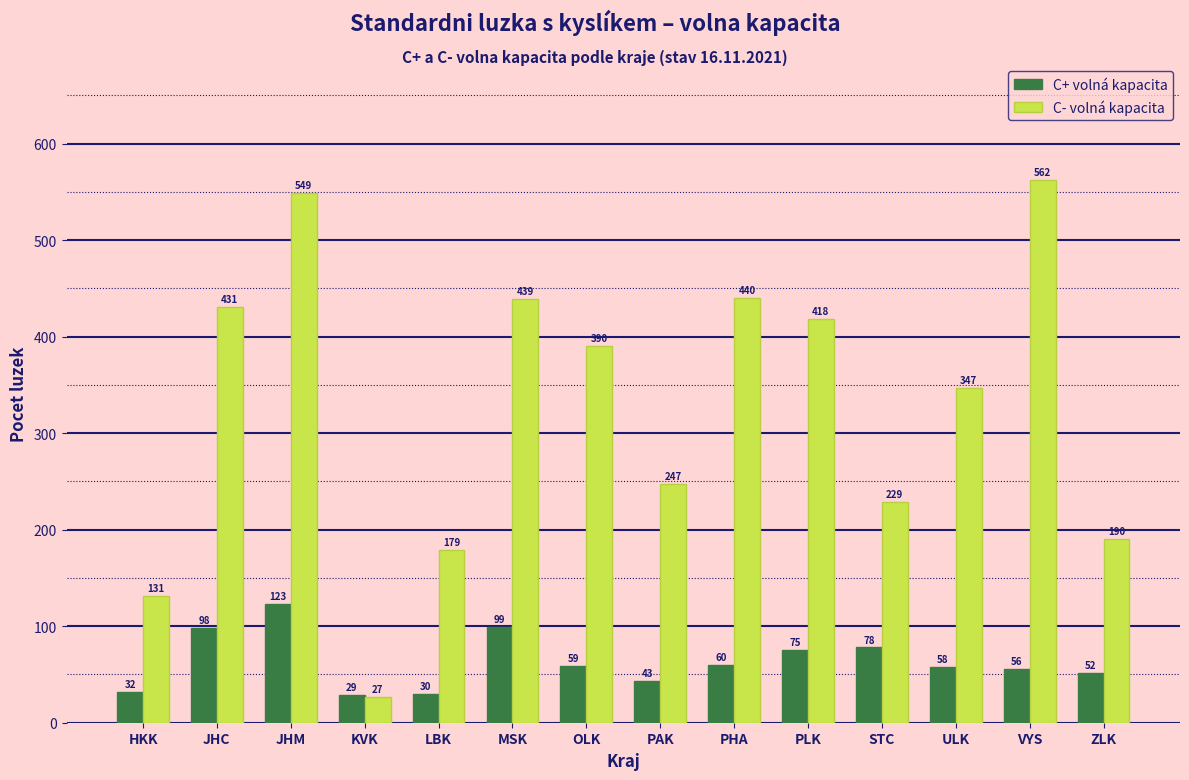

Reading right to left, extract all data points from this chart.

C+ volná kapacita: ZLK=52	VYS=56	ULK=58	STC=78	PLK=75	PHA=60	PAK=43	OLK=59	MSK=99	LBK=30	KVK=29	JHM=123	JHC=98	HKK=32
C- volná kapacita: ZLK=190	VYS=562	ULK=347	STC=229	PLK=418	PHA=440	PAK=247	OLK=390	MSK=439	LBK=179	KVK=27	JHM=549	JHC=431	HKK=131